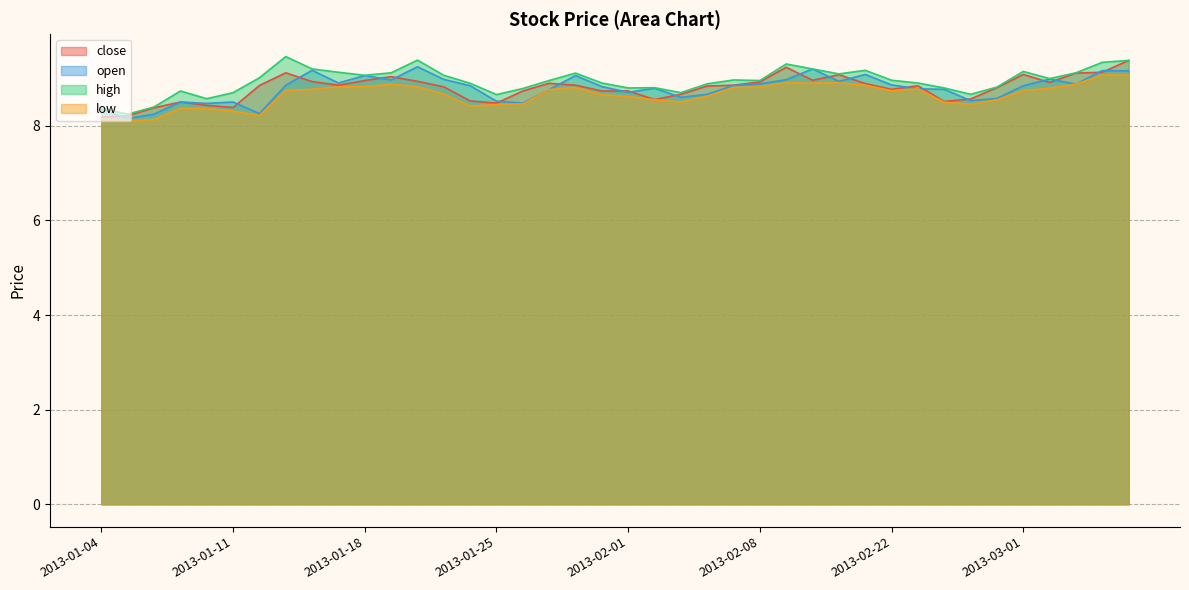

What is the maximum value shown in the chart?

9.5